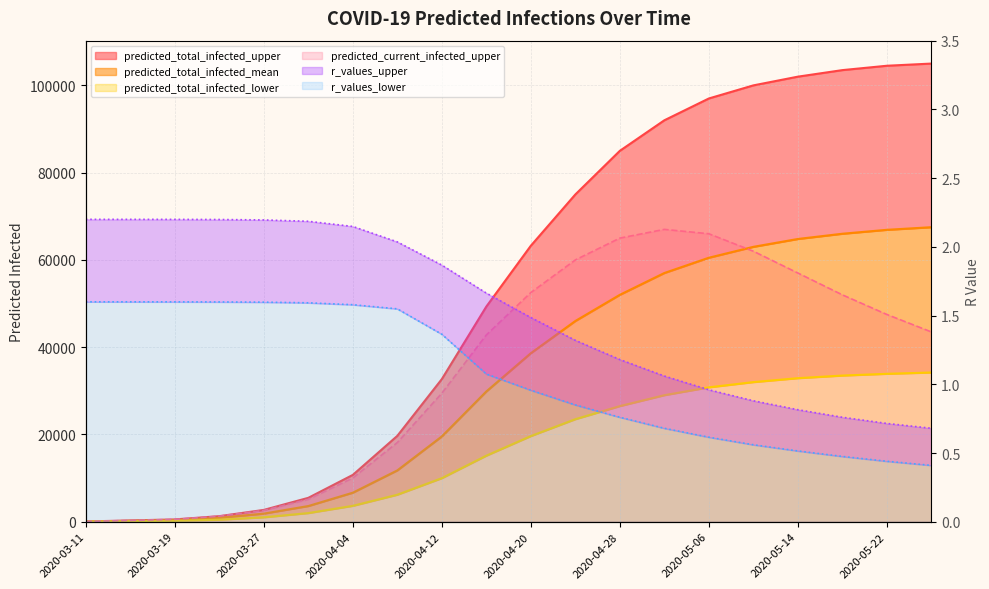

What is the sum of all r_values_upper values?

30.8